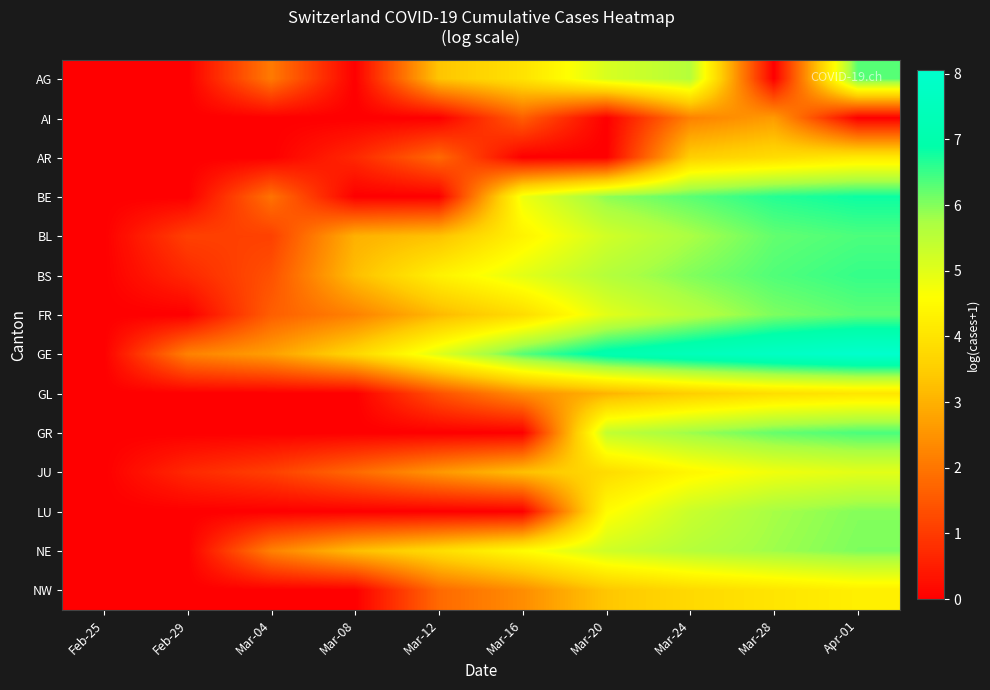

What is the total value across all series at Mar-04?

14.1